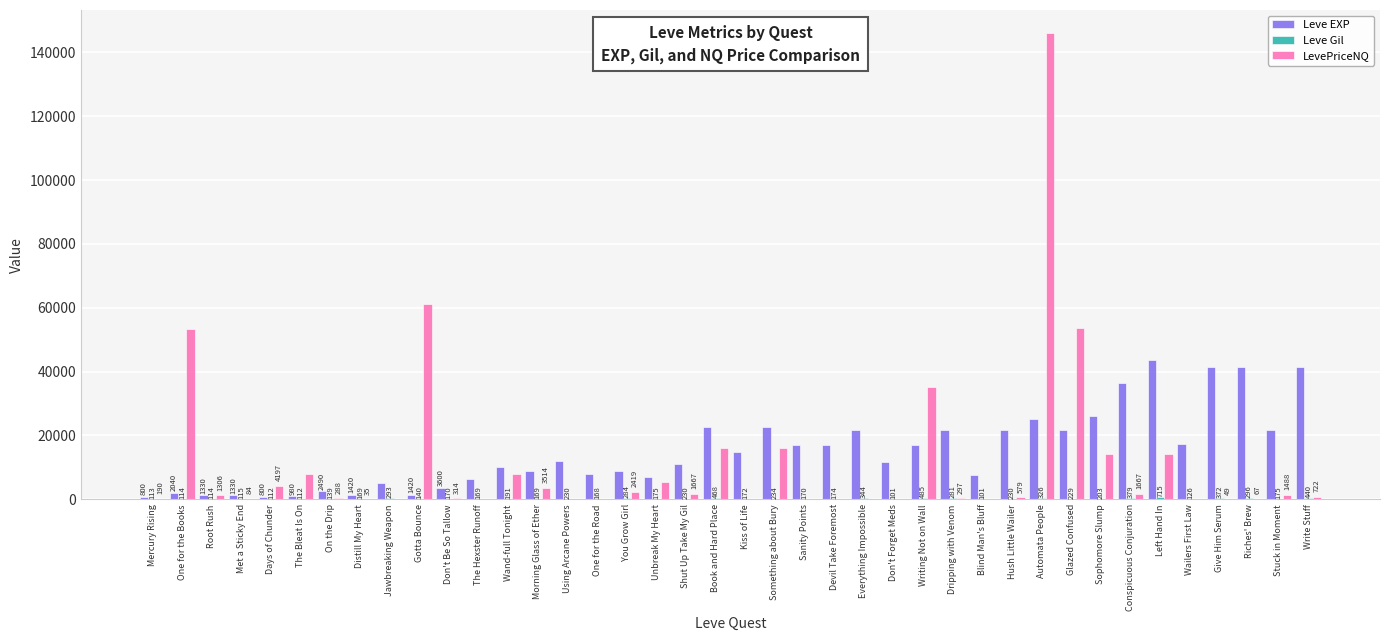

Which series has the largest total across all categories?

Leve EXP